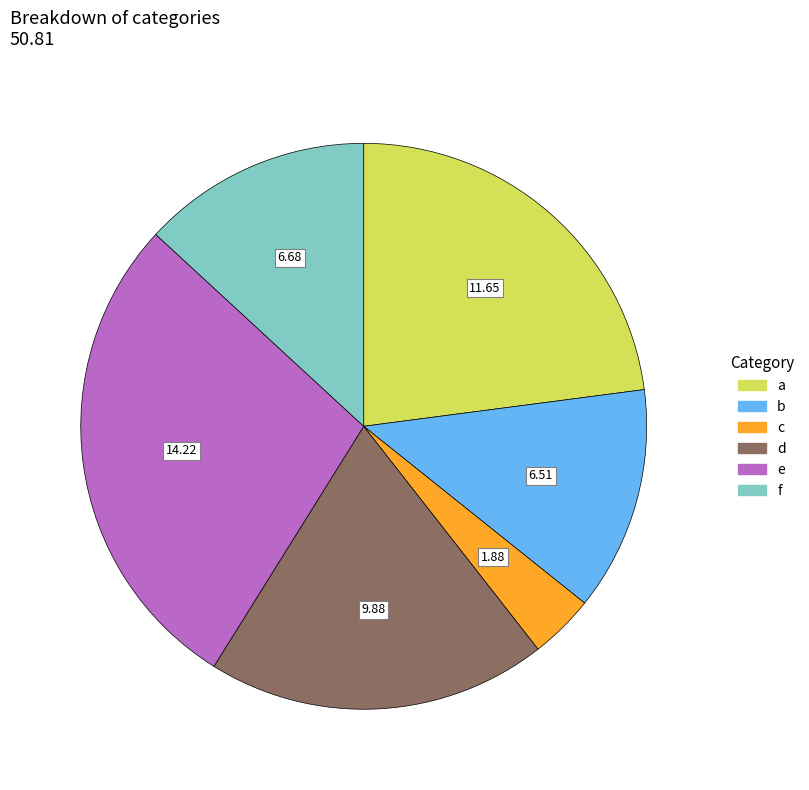

Is the sum of a and b greater than half?

No